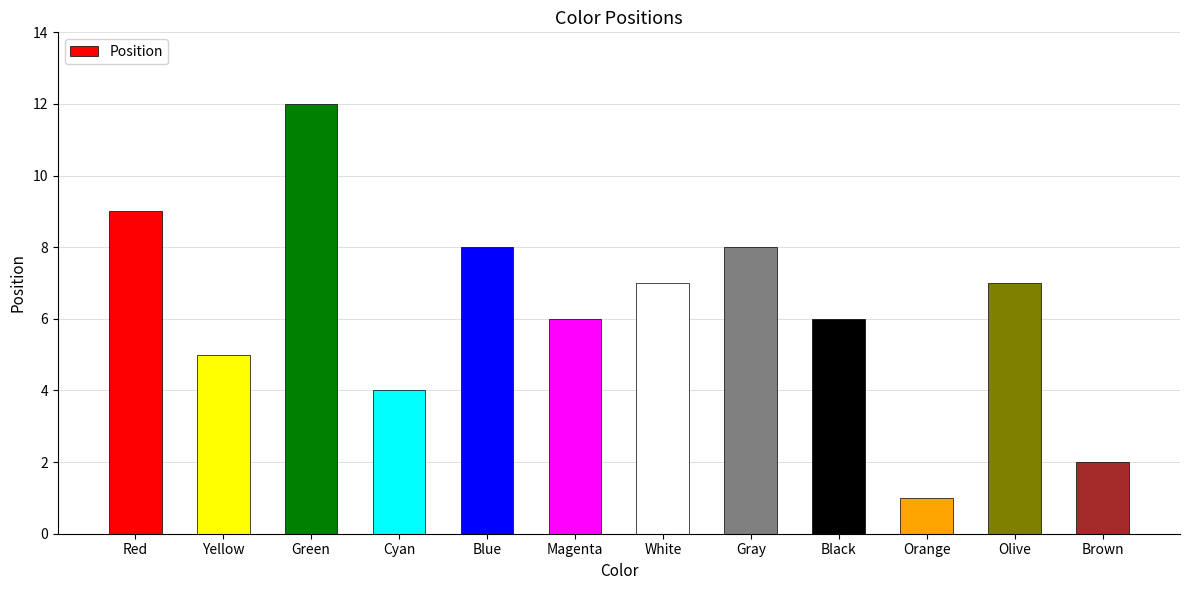

Between White and Red, which is larger?

Red